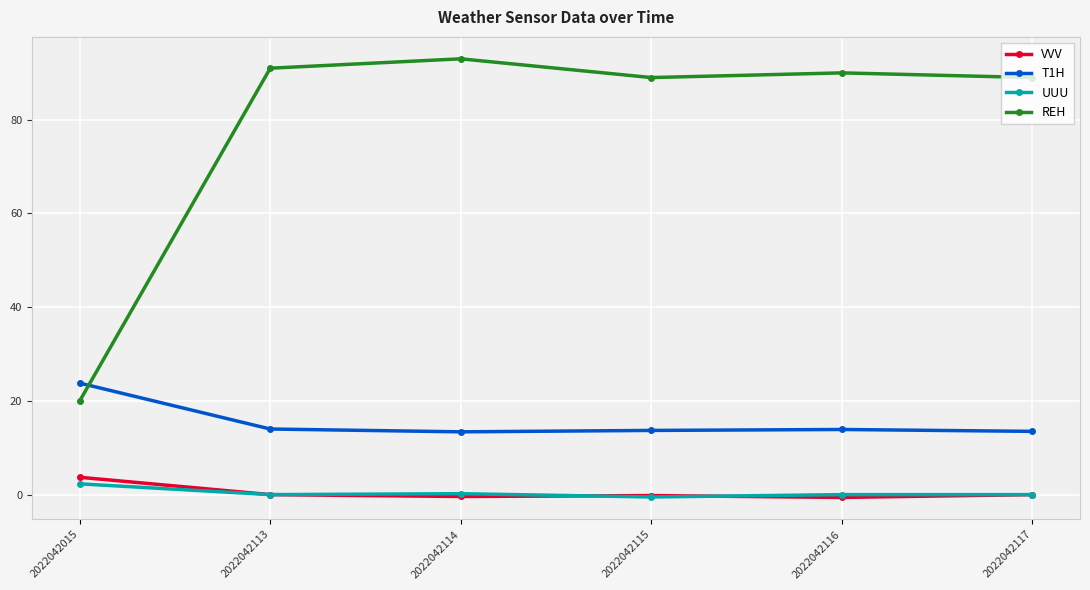

What is the difference between the maximum and minimum values in the REH series?

73.0